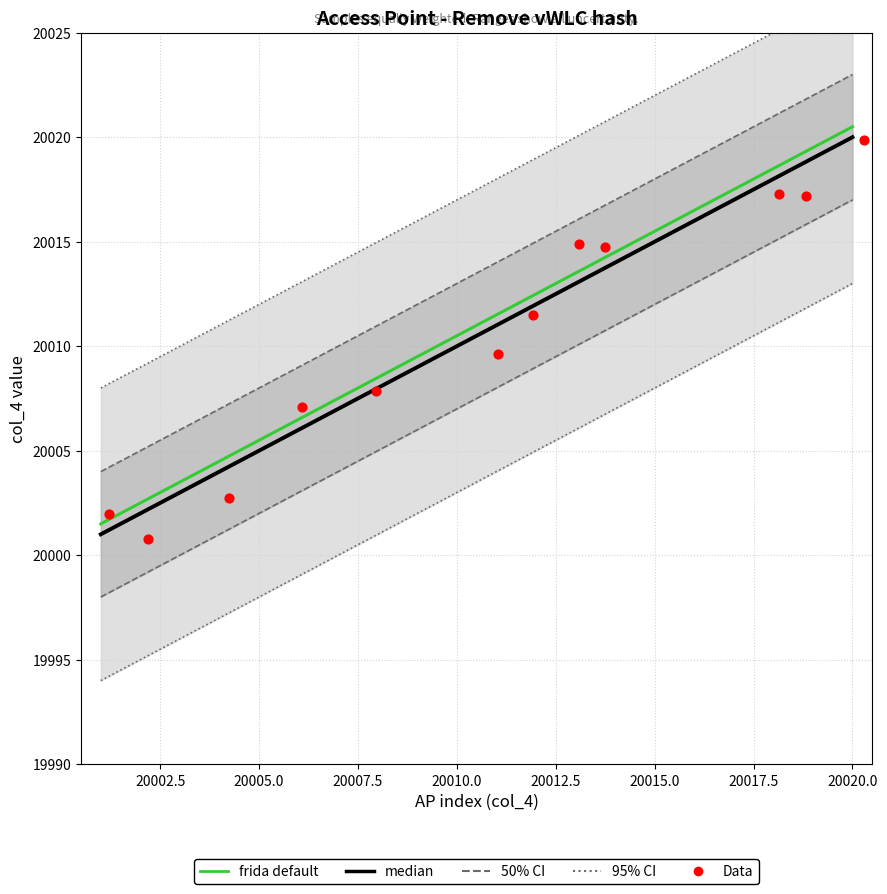

What is the change in value from 20005 to 20013?

+8